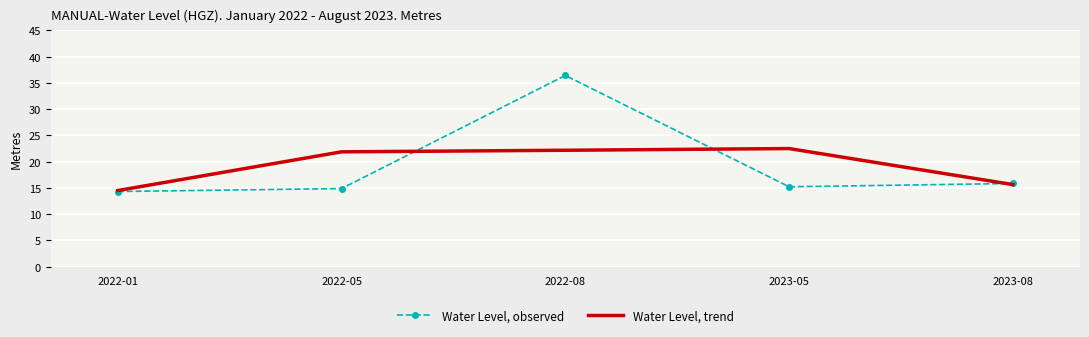

At 2023-08, list the series in order from smallest to largest.

Water Level, trend, Water Level, observed